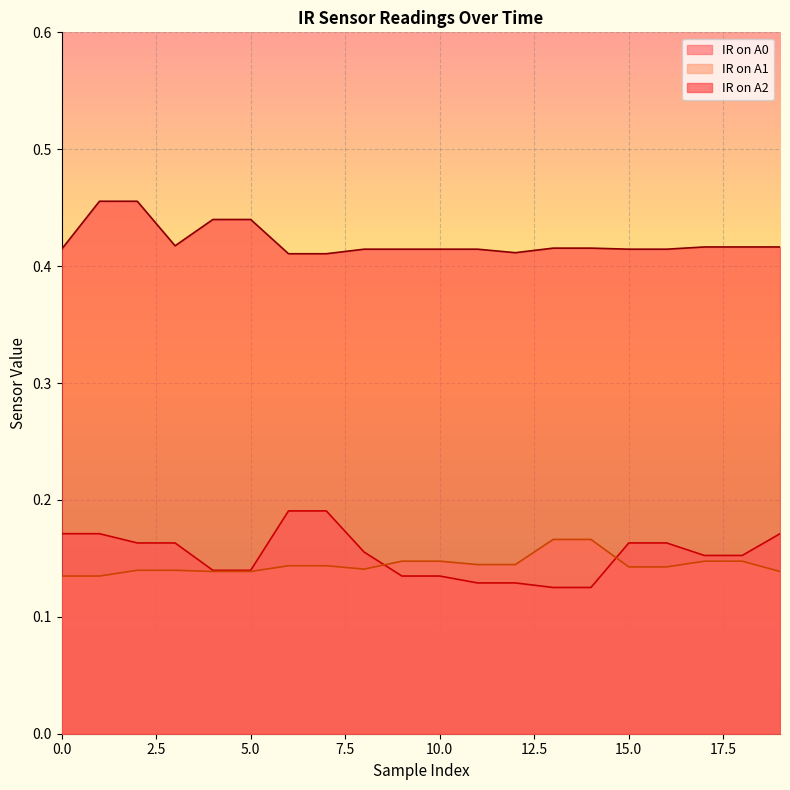

What is the value of the IR on A2 point at the 20th from the left?

0.4